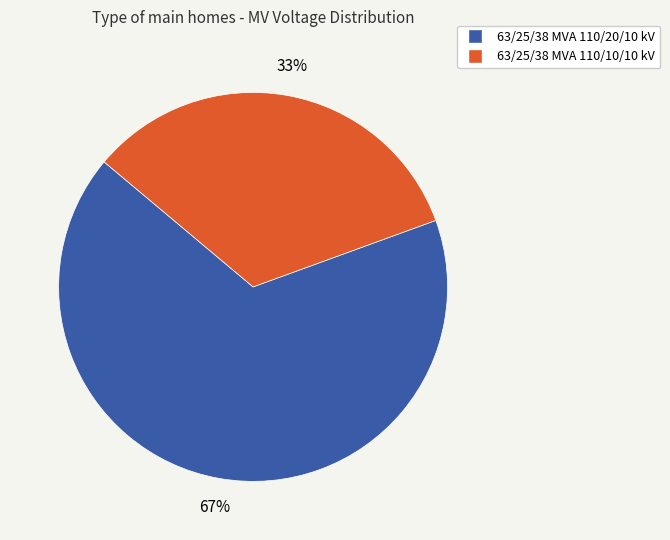

To the nearest percent, what is the combined percentage of 63/25/38 MVA 110/10/10 kV and 63/25/38 MVA 110/20/10 kV?

100%